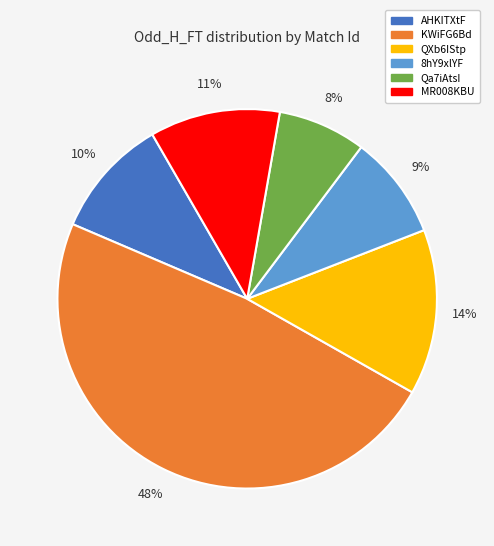

To the nearest percent, what percentage of the pie is KWiFG6Bd?

48%